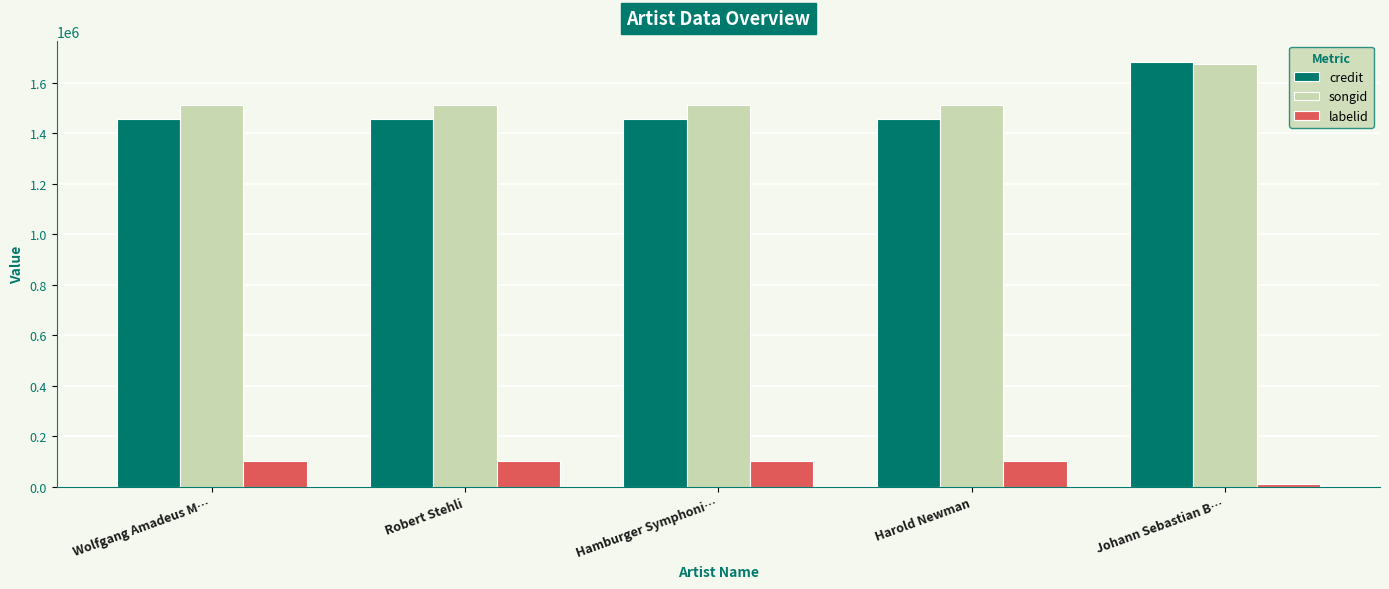

How many bars are there in total?

15